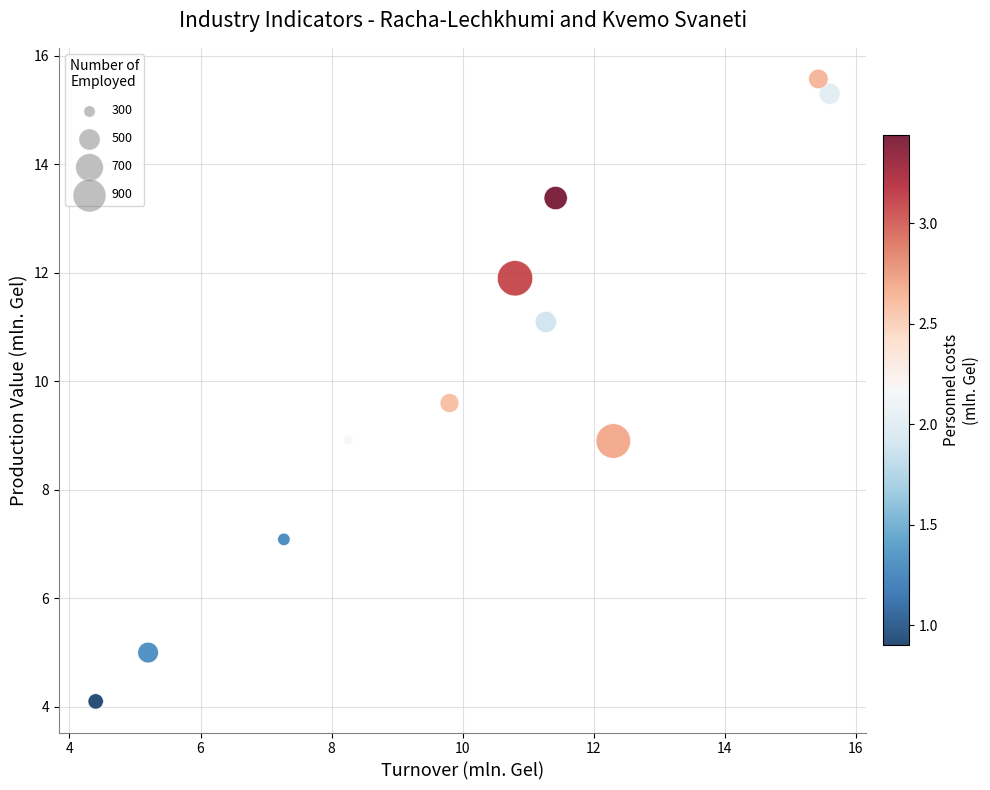

What is the range of Y values (max minus min)?

11.5